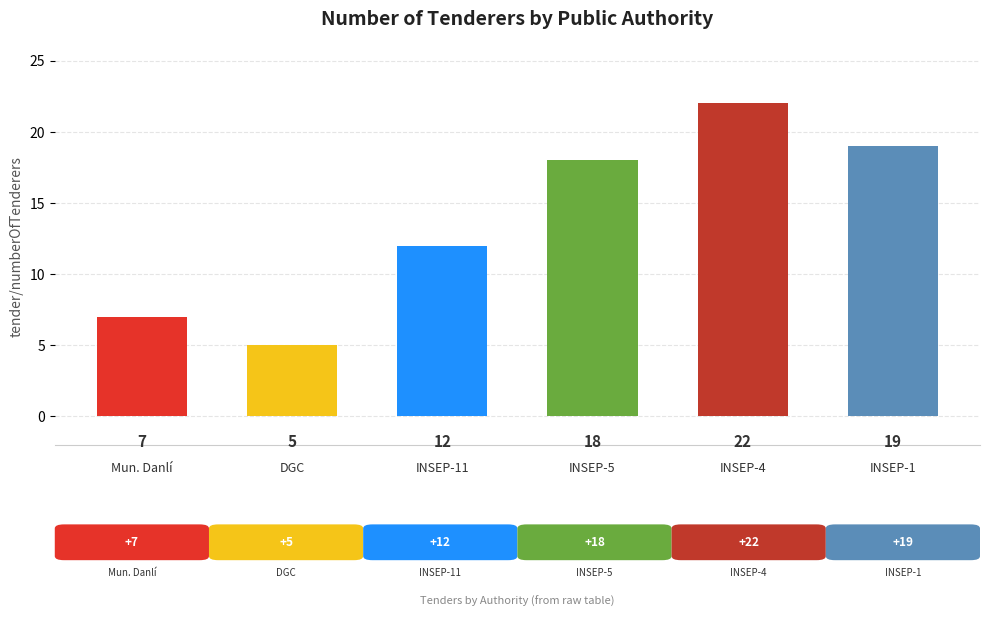

Reading left to right, transcribe all the data shown in this chart.

Municipalidad de Danlí=7	Dirección General de Carreteras (DGC)=5	INSEP (ocds-mfx54g-11)=12	INSEP (ocds-mfx54g-5)=18	INSEP (ocds-mfx54g-4)=22	INSEP (ocds-mfx54g-1)=19